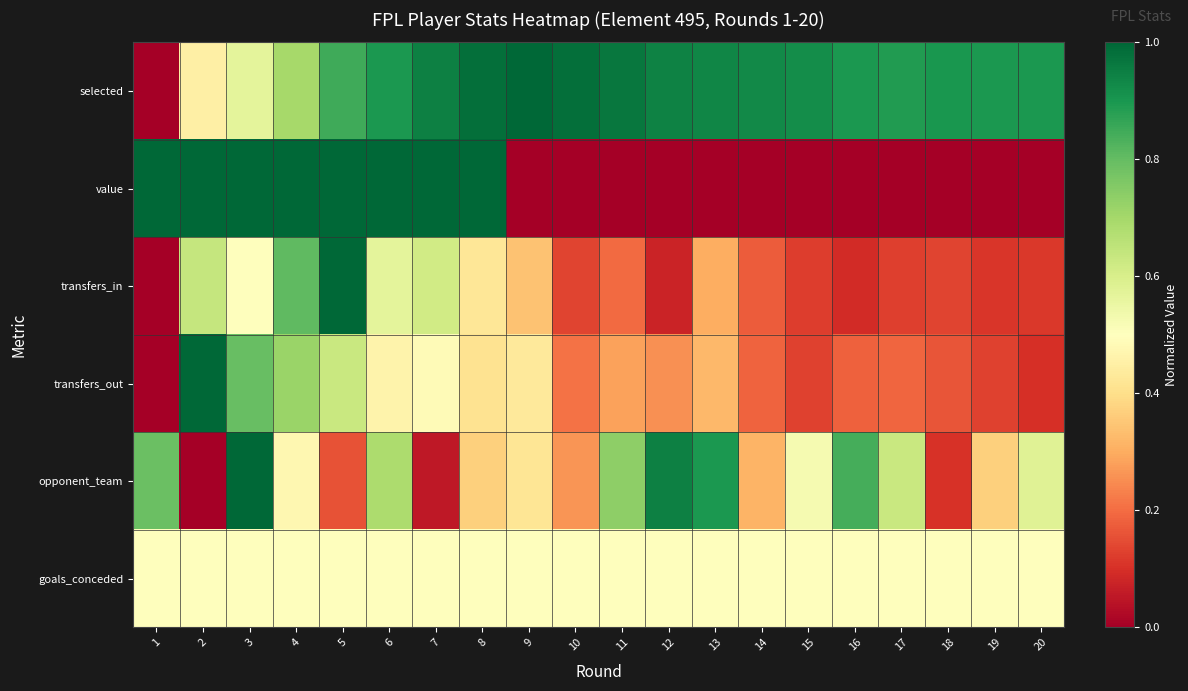

What is the total value across all series at 18?

1.8